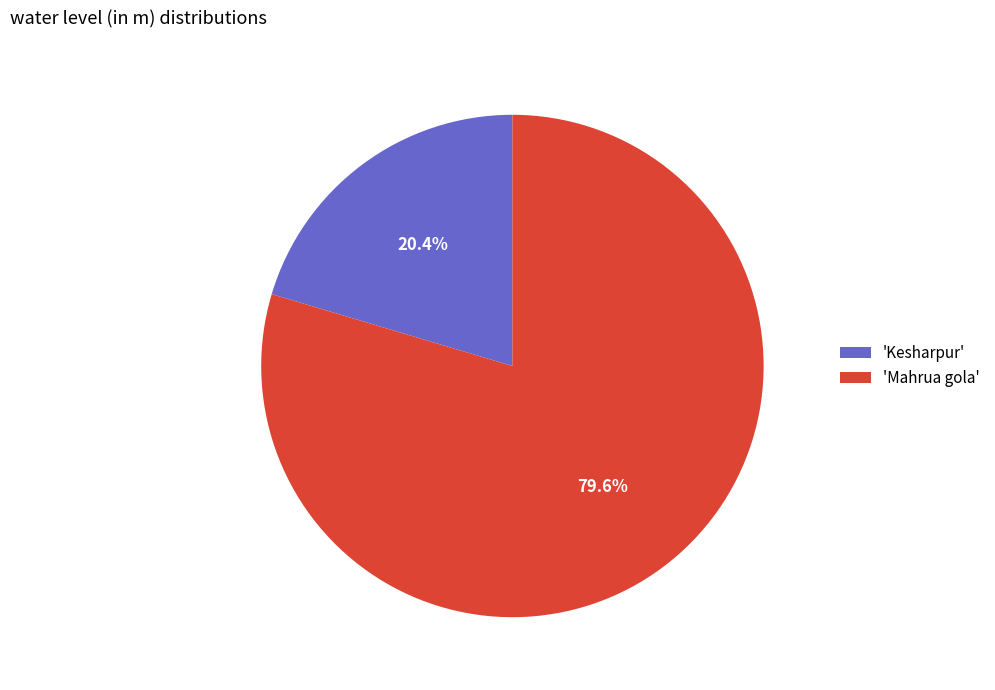

Which has a higher value, 'Mahrua gola' or 'Kesharpur'?

'Mahrua gola'